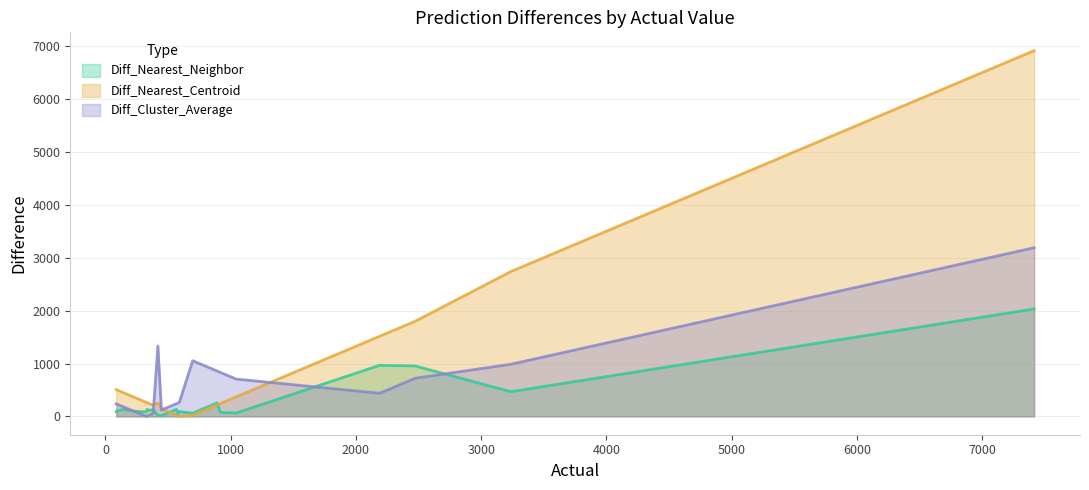

Which series changed the most between 333 and 334?

Diff_Nearest_Neighbor